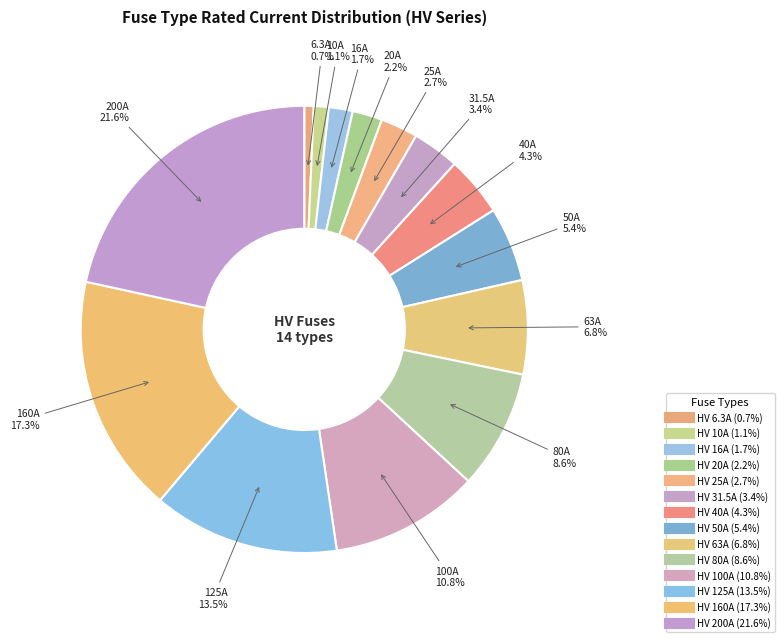

How many segments does this pie chart have?

14